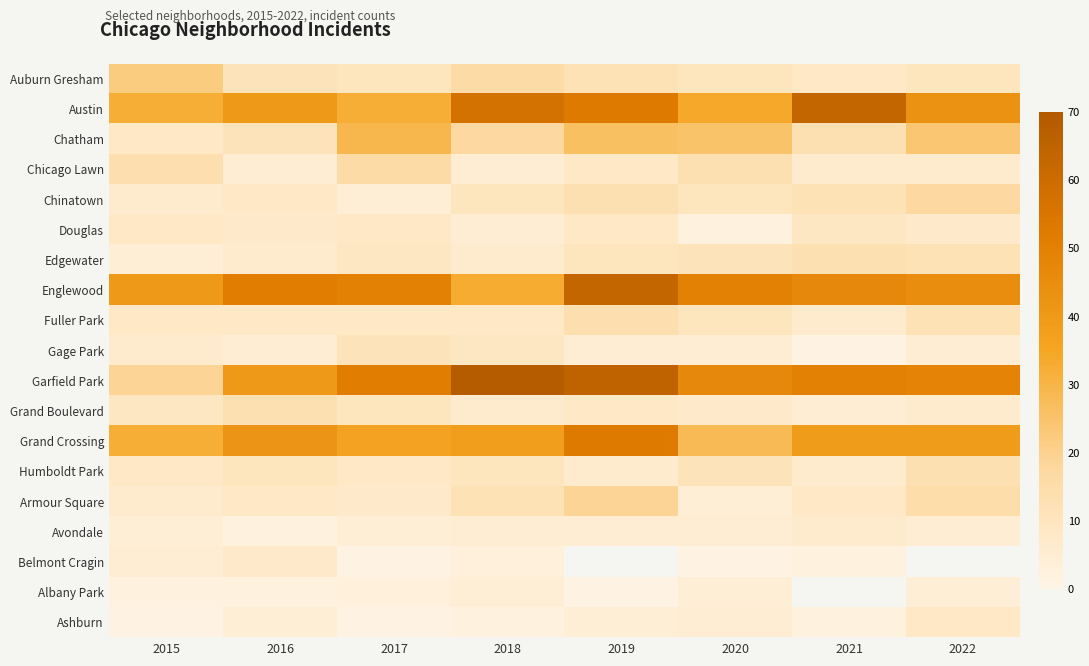

Which has a higher value, 2021 or 2017?

2017